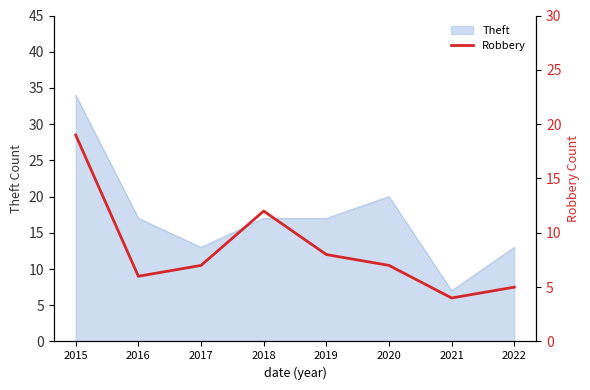

The chart shows a value of 8 at 2019. True or false?

True